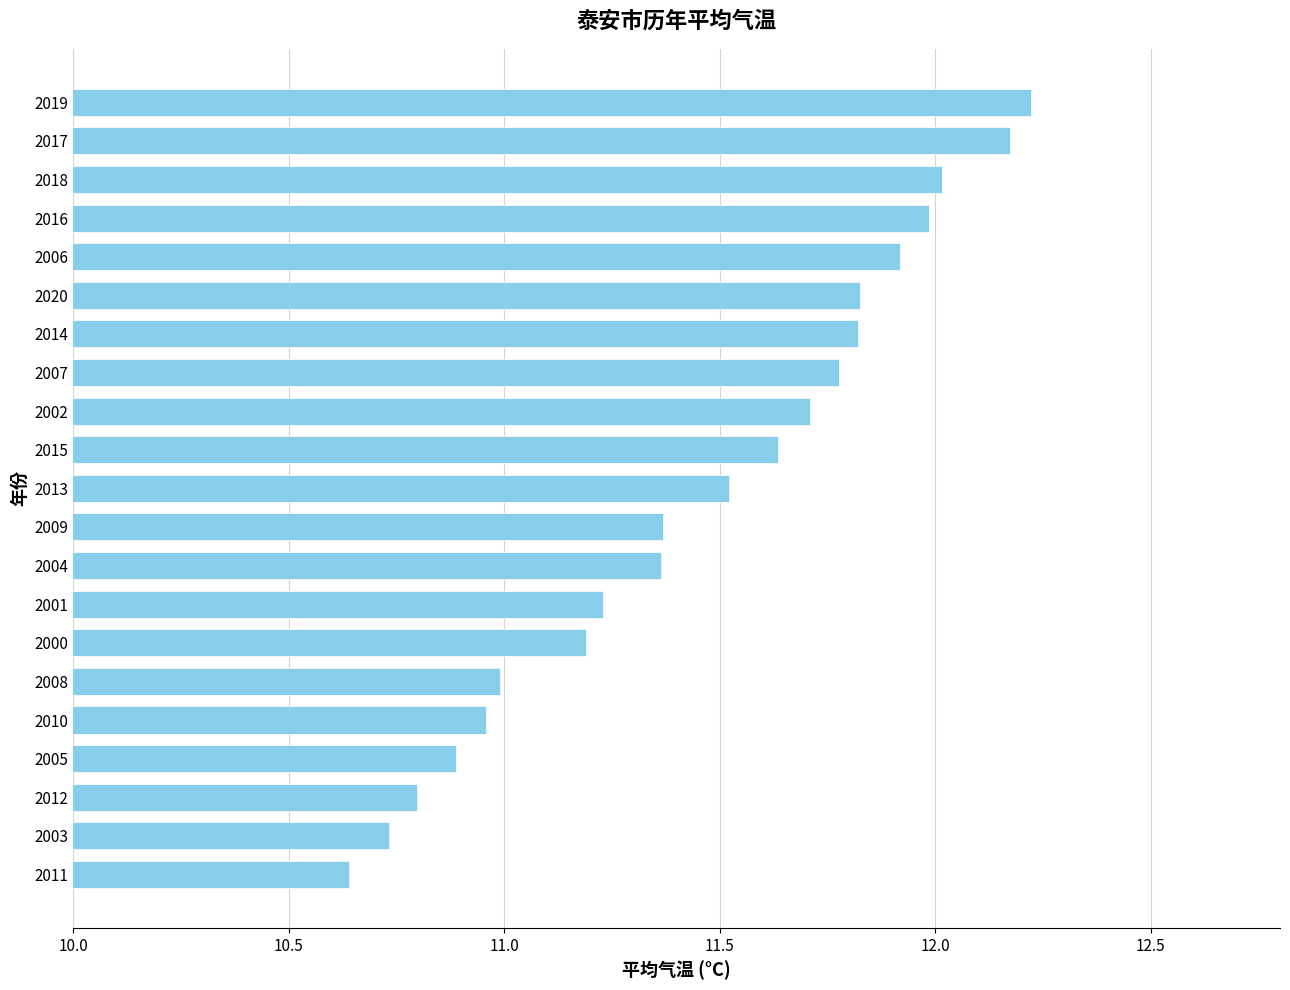

At which category does the chart reach its minimum across all series?

2011